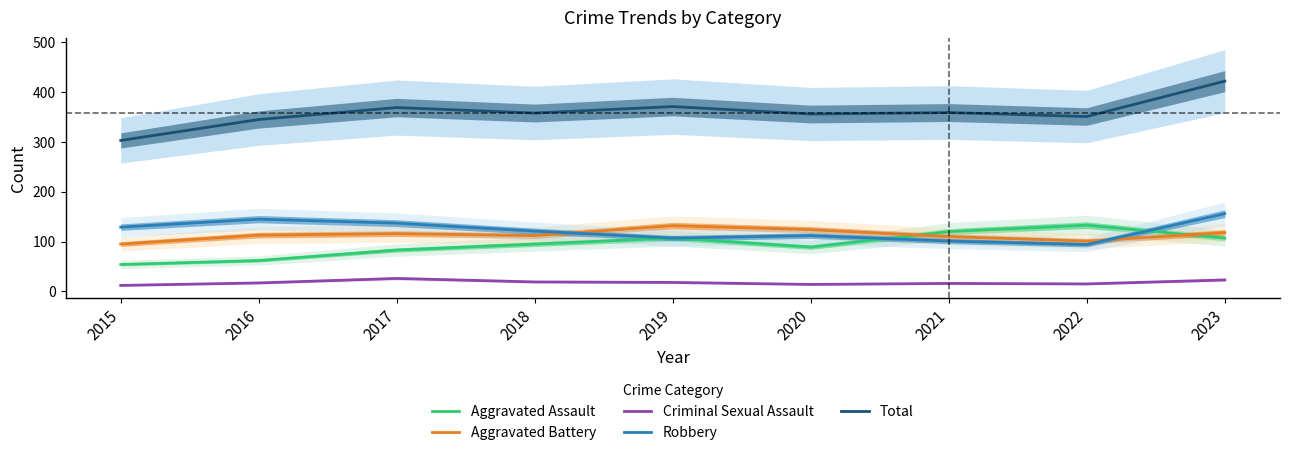

Reading left to right, extract all data points from this chart.

Aggravated Assault: 2015=54	2016=62	2017=83	2018=95	2019=107	2020=89	2021=120	2022=133	2023=107
Aggravated Battery: 2015=95	2016=113	2017=116	2018=112	2019=132	2020=124	2021=110	2022=101	2023=118
Criminal Sexual Assault: 2015=12	2016=17	2017=26	2018=19	2019=18	2020=14	2021=16	2022=15	2023=23
Robbery: 2015=129	2016=145	2017=137	2018=121	2019=107	2020=112	2021=101	2022=94	2023=156
Total: 2015=303	2016=345	2017=369	2018=358	2019=371	2020=356	2021=359	2022=351	2023=422